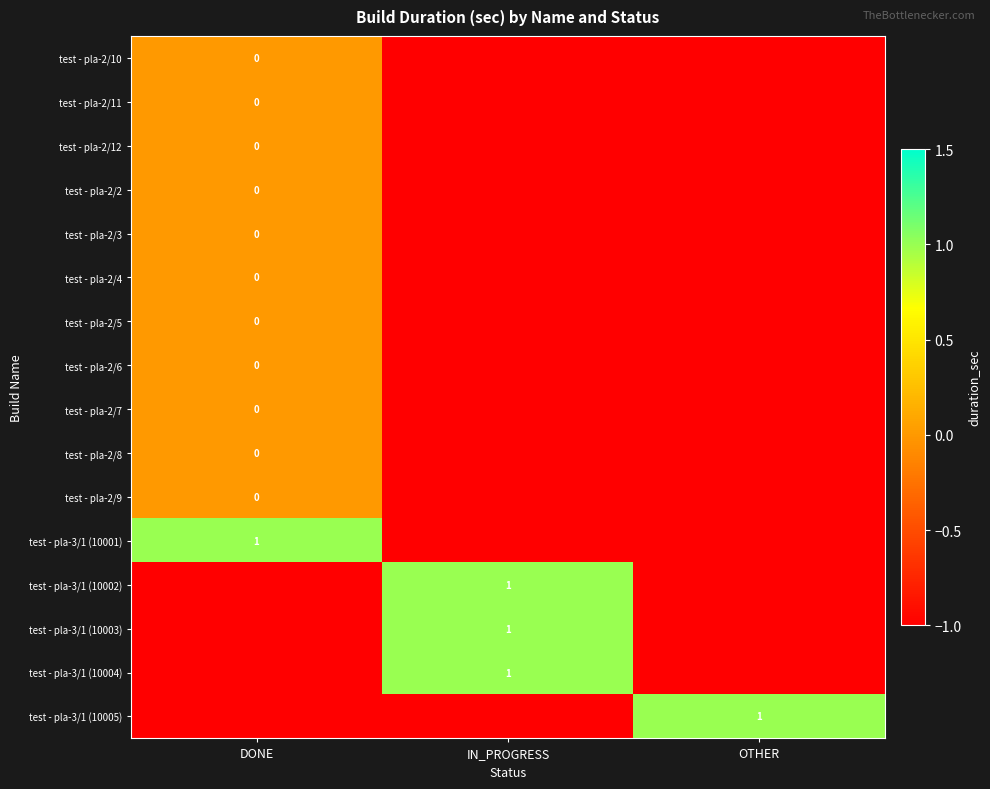

At how many categories does at least one series exceed 0?

3